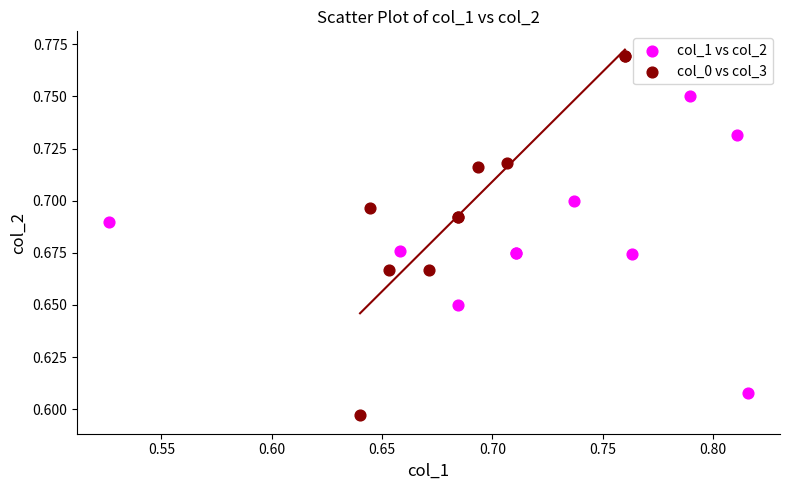

Which series contains the highest Y value?

col_0 vs col_3